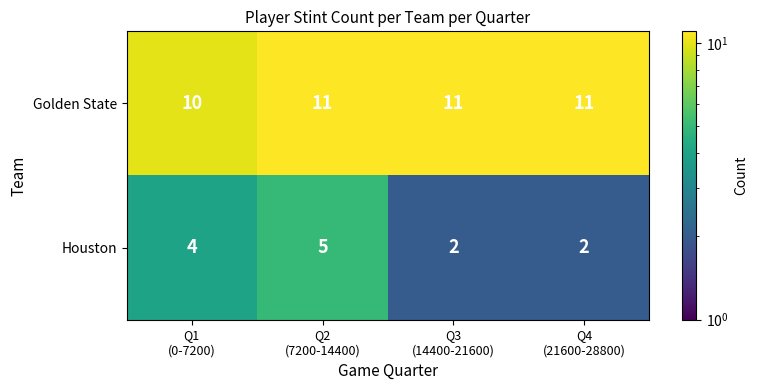

Which series has the largest range (max minus min)?

Houston